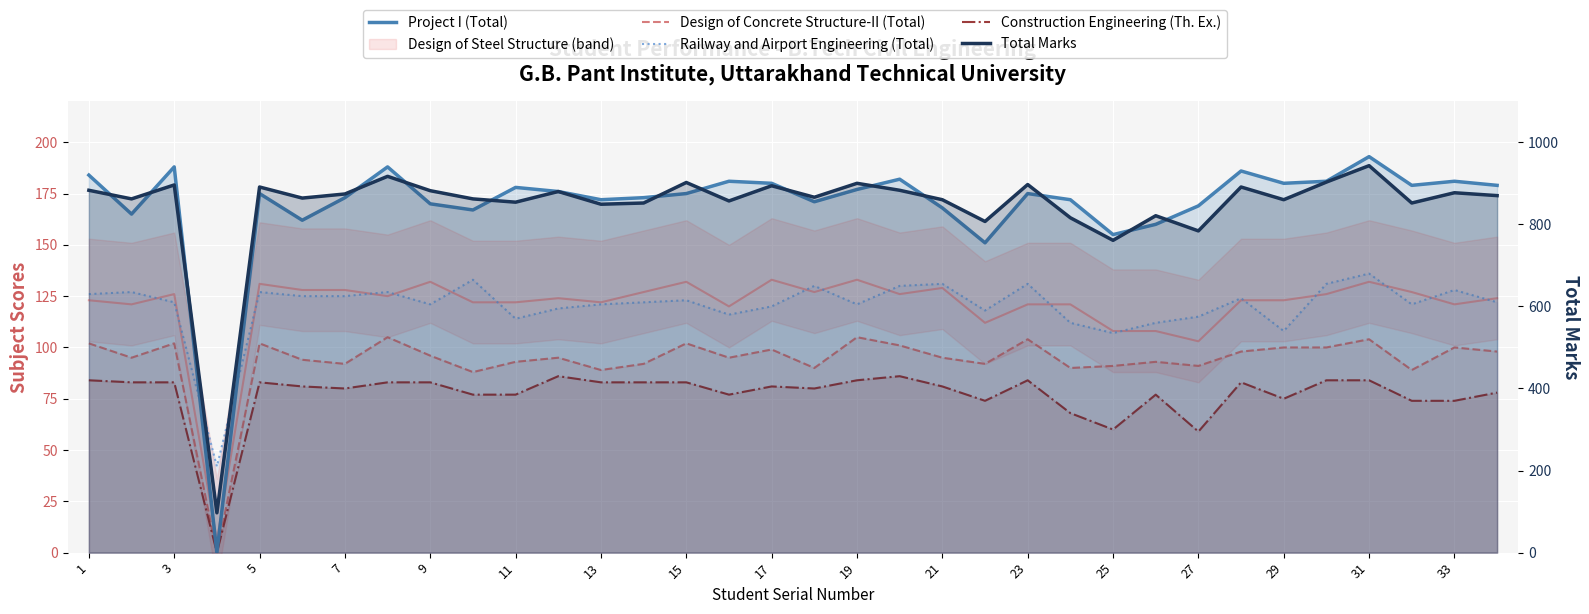

At which label does Total Marks first exceed 870?

1